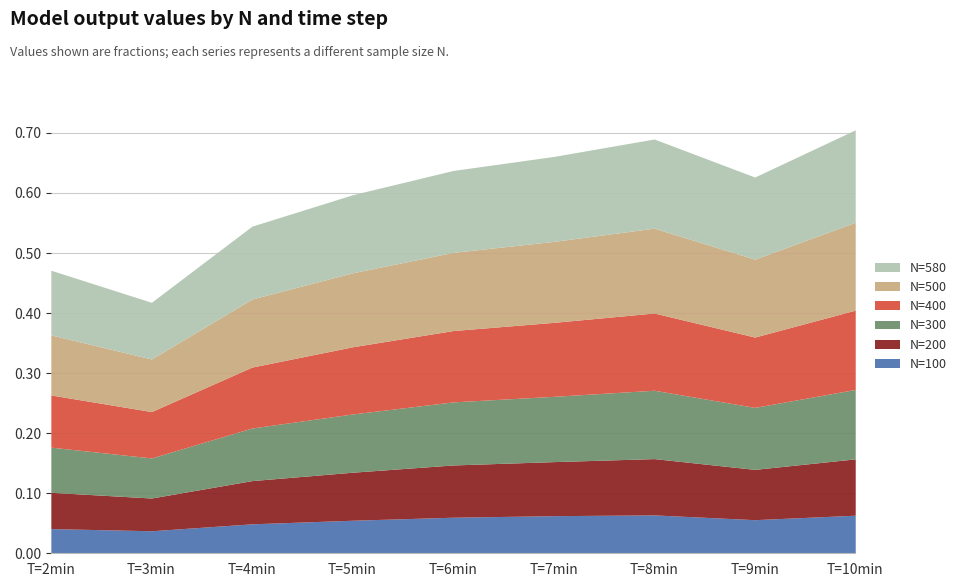

Reading left to right, extract all data points from this chart.

N=100: 0.0	0.0	0.0	0.1	0.1	0.1	0.1	0.1	0.1
N=200: 0.1	0.1	0.1	0.1	0.1	0.1	0.1	0.1	0.1
N=300: 0.1	0.1	0.1	0.1	0.1	0.1	0.1	0.1	0.1
N=400: 0.1	0.1	0.1	0.1	0.1	0.1	0.1	0.1	0.1
N=500: 0.1	0.1	0.1	0.1	0.1	0.1	0.1	0.1	0.1
N=580: 0.1	0.1	0.1	0.1	0.1	0.1	0.1	0.1	0.2